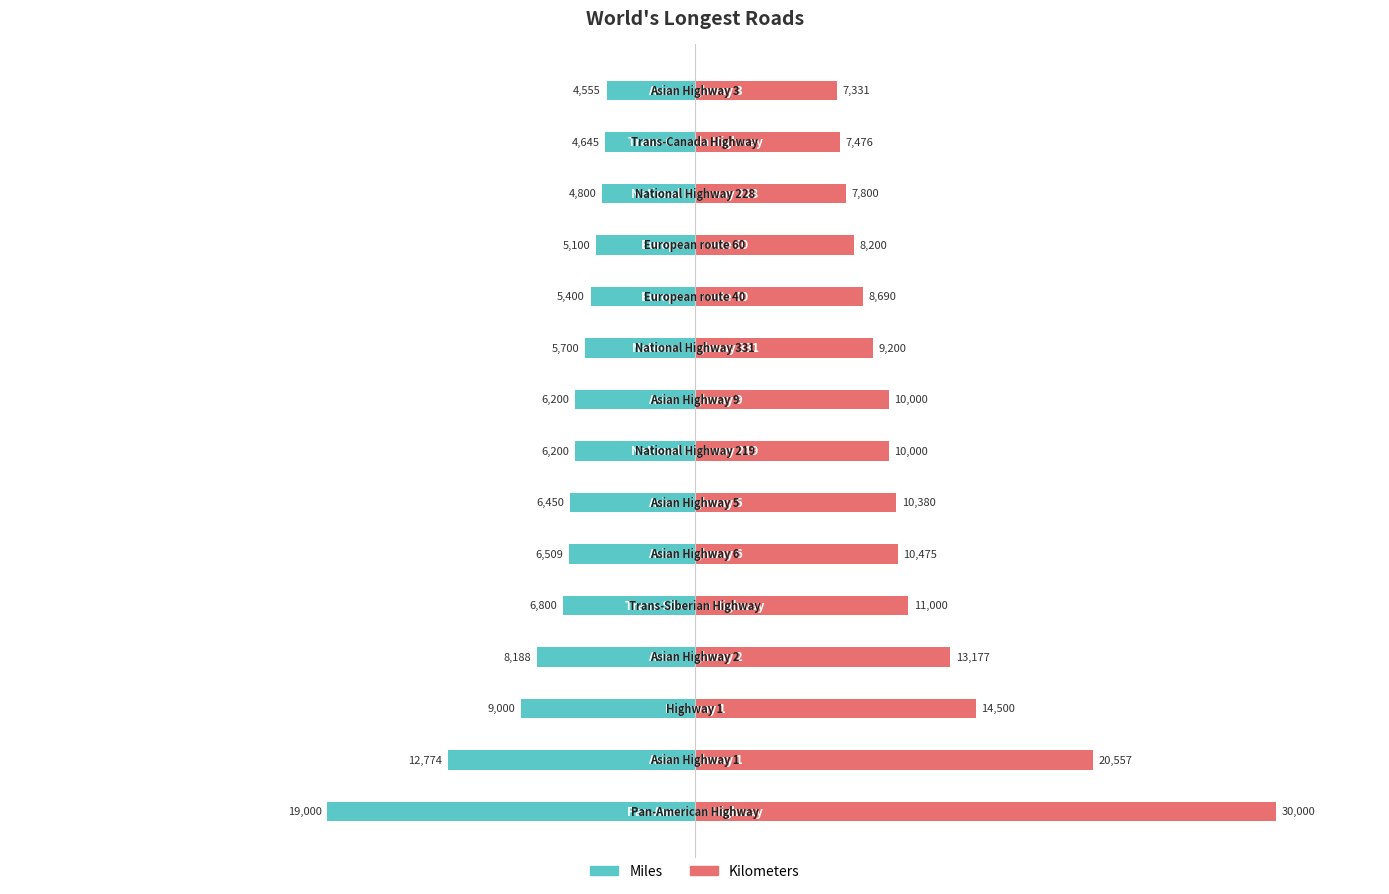

What is the maximum value for Kilometers?

30000